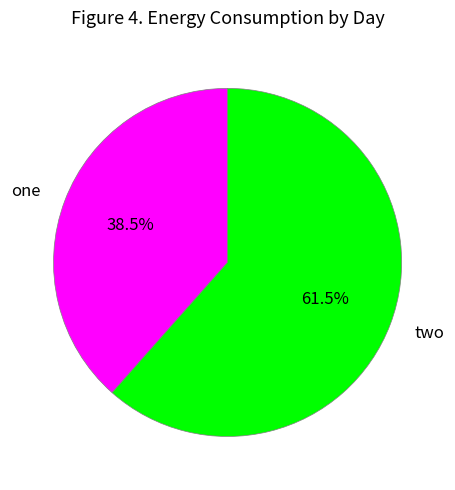

What is the largest slice in the pie chart?

two